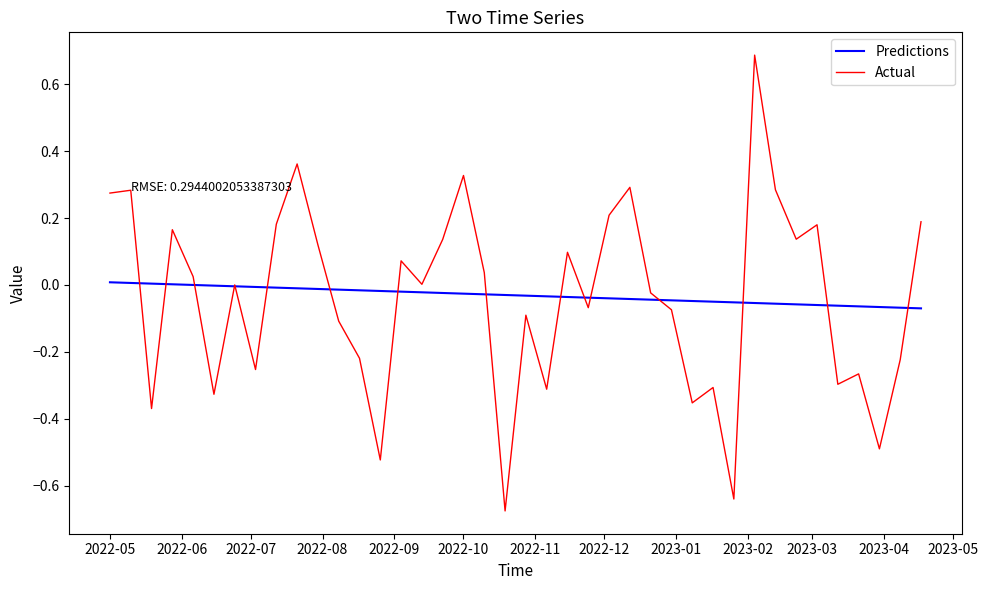

Rank the series by their maximum value, from lowest to highest.

Predictions, Actual